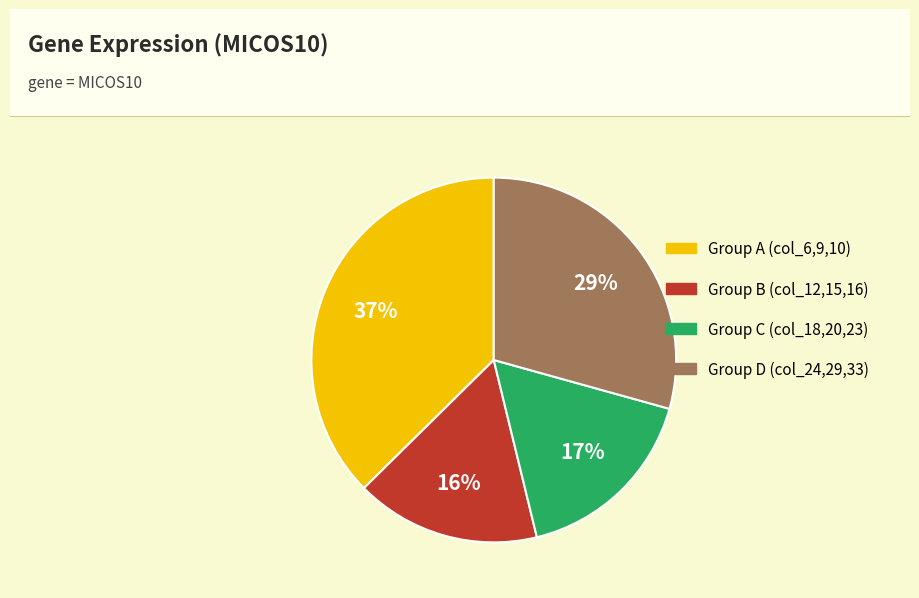

Which slice is the largest?

Group A (col_6,9,10)